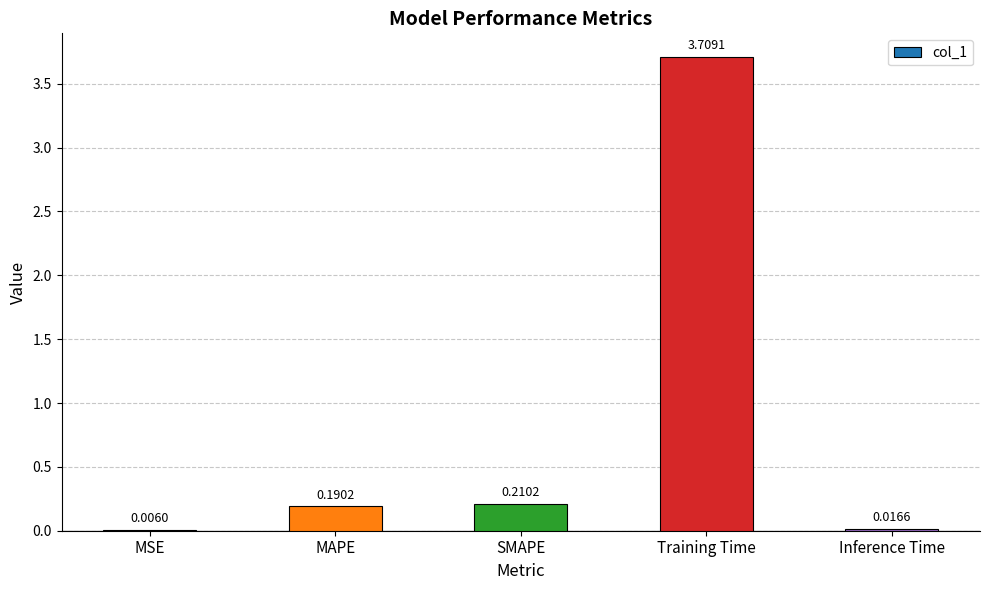

Which category has the highest value across all series?

Training Time